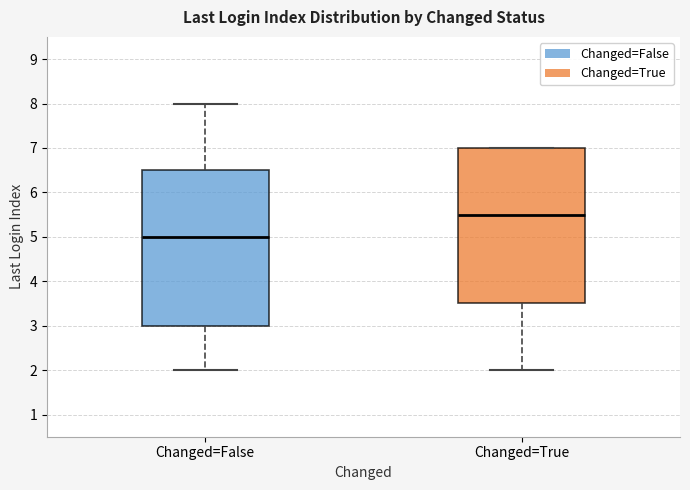

Which box has the highest median line?

Changed=True